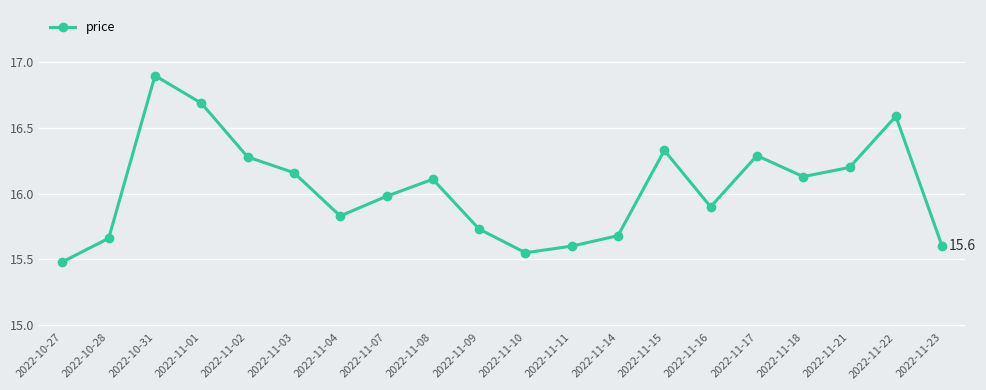

How many interior local peaks (higher than both neighbors) does the data have?

5